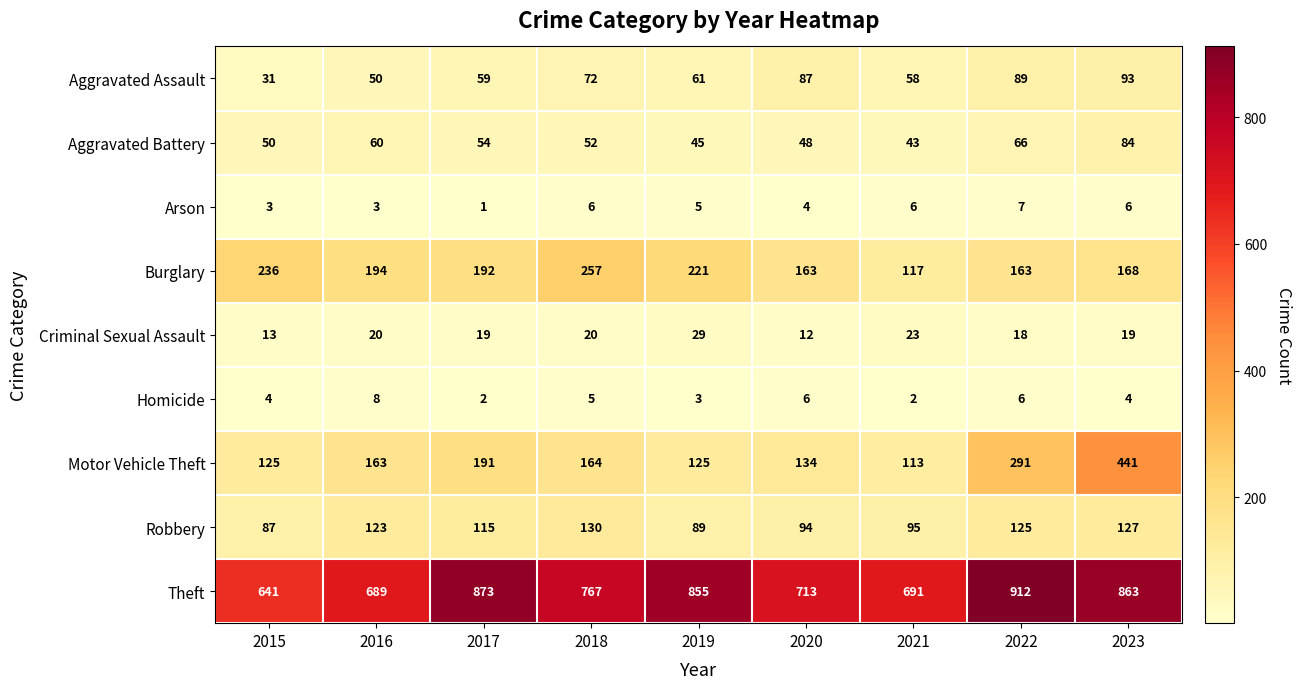

What is the difference between the second highest and second lowest values in the Motor Vehicle Theft series?

166